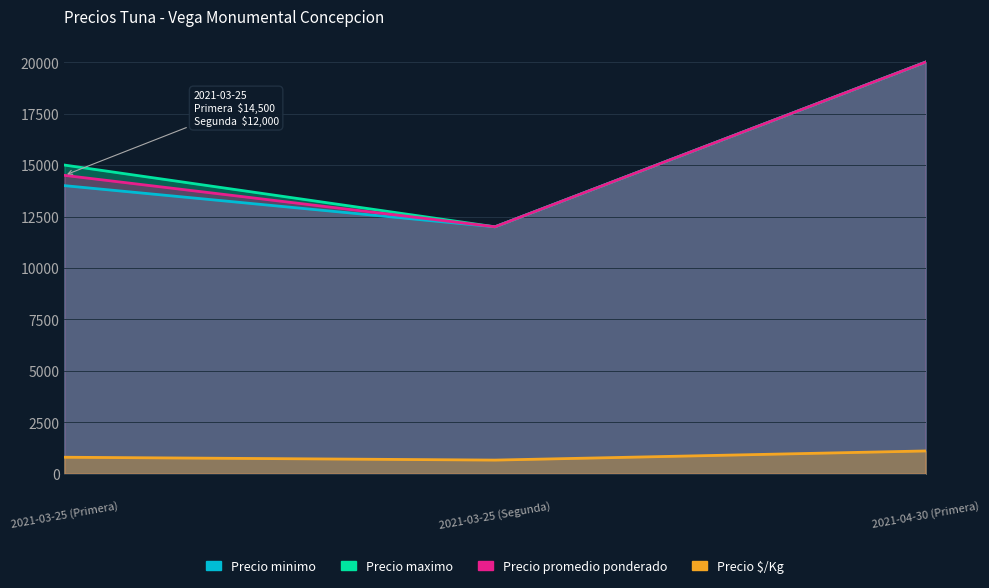

What is the difference between the Precio maximo values at 2021-03-25 (Segunda) and 2021-04-30 (Primera)?

8000